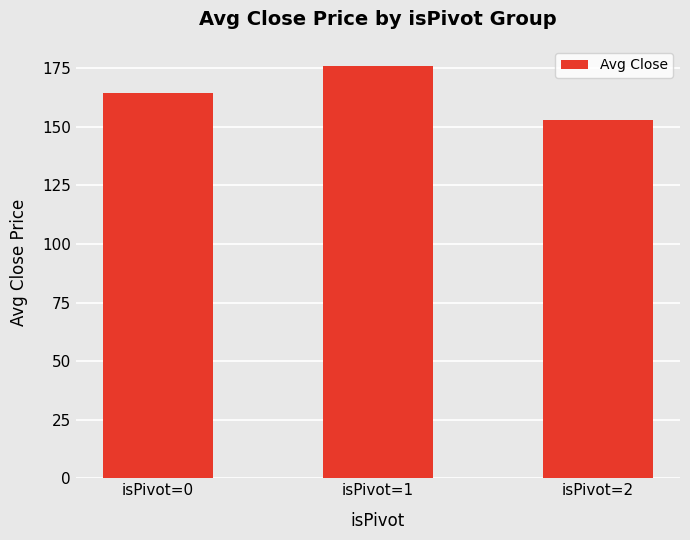

List the labels in order of value, largest first.

isPivot=1, isPivot=0, isPivot=2